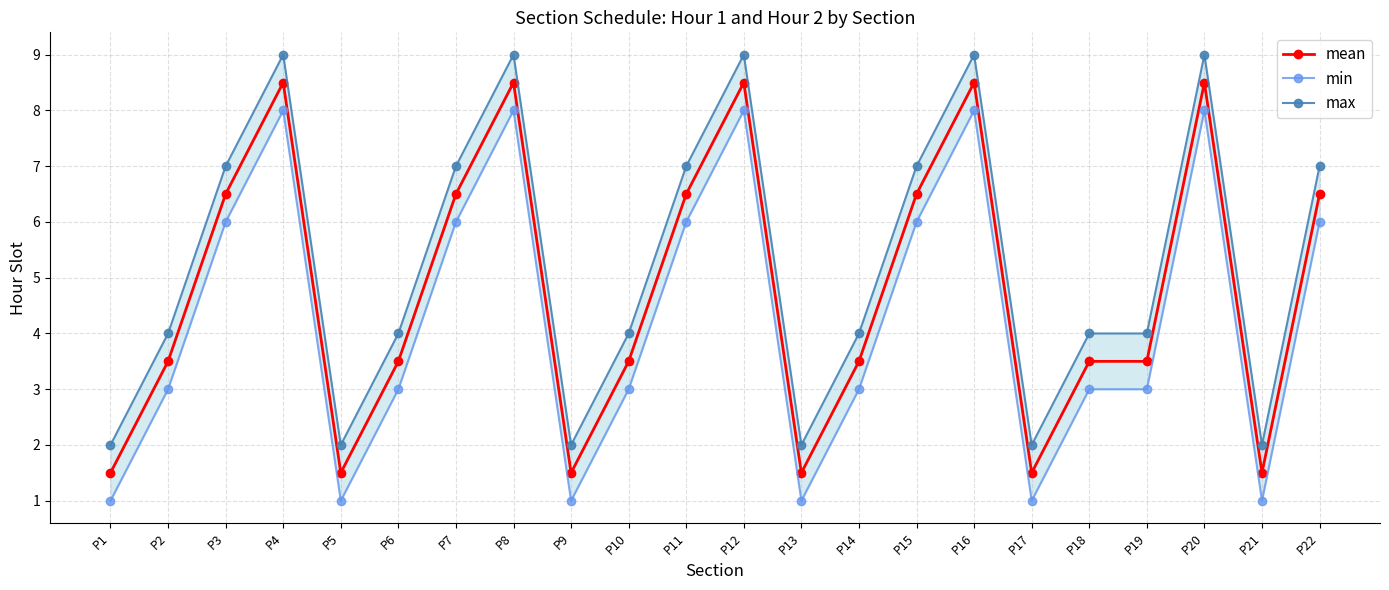

Which series has the largest range (max minus min)?

mean